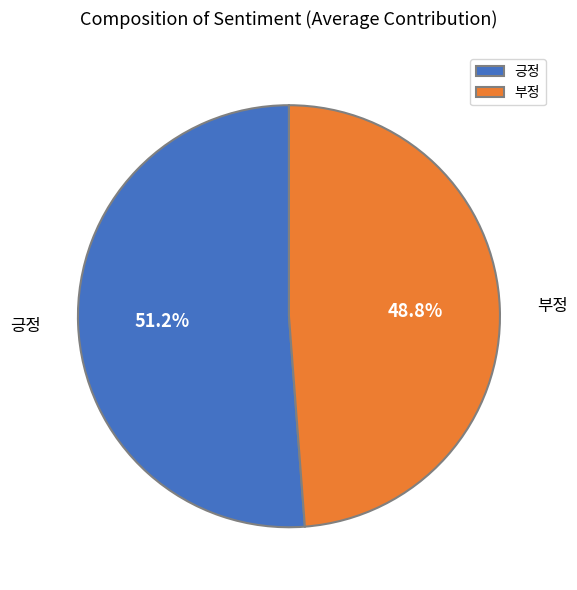

To the nearest percent, what portion does 긍정 represent?

51%